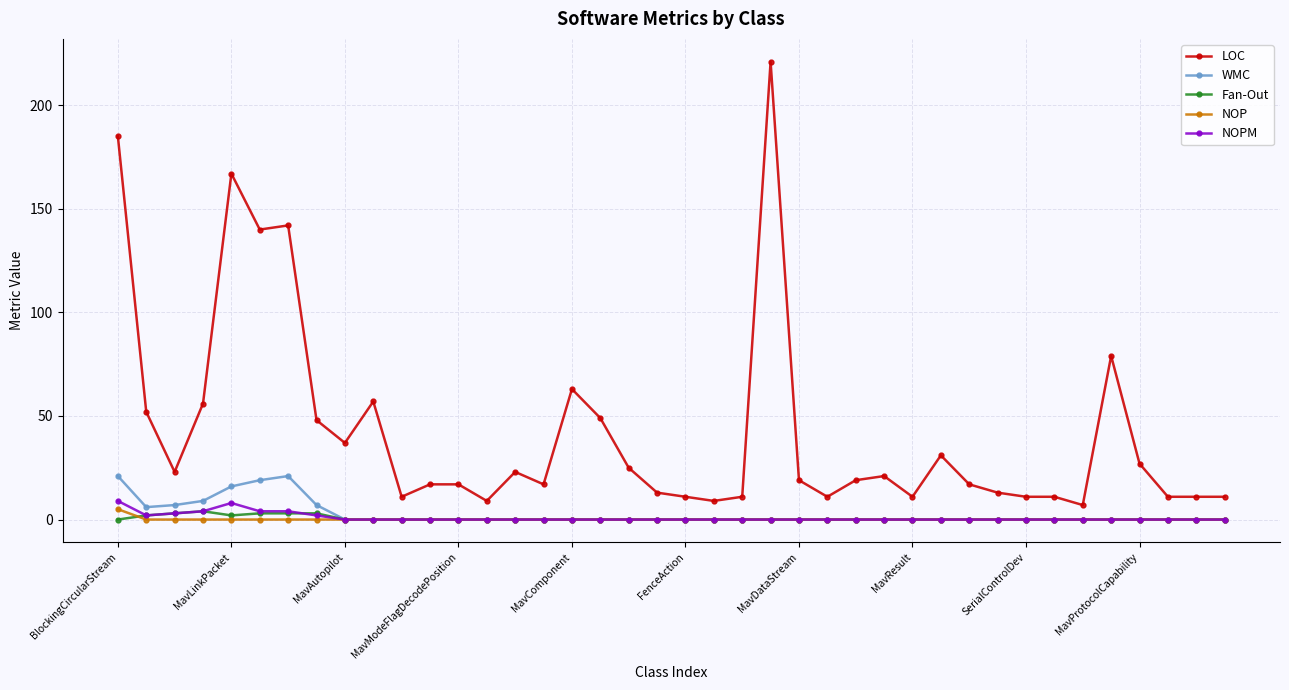

Which series has the largest range (max minus min)?

LOC